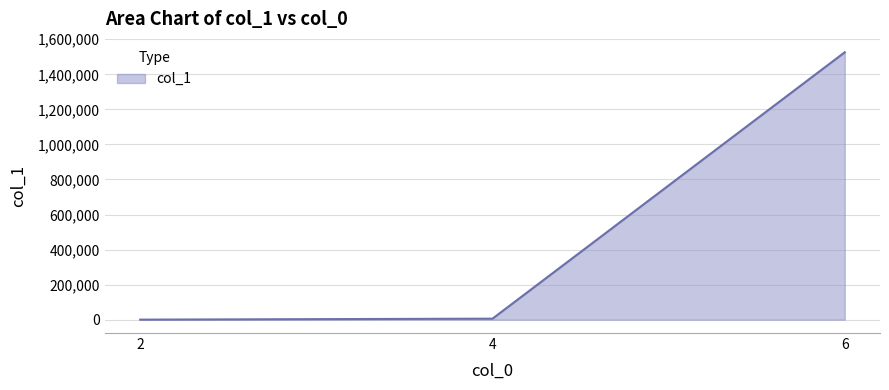

What is the change in value from 2 to 4?

+5585